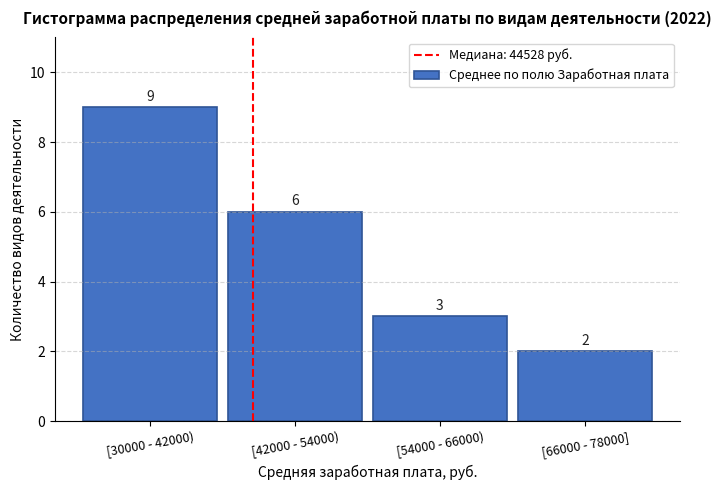

Reading left to right, what are all the values shown in this chart?

9	6	3	2